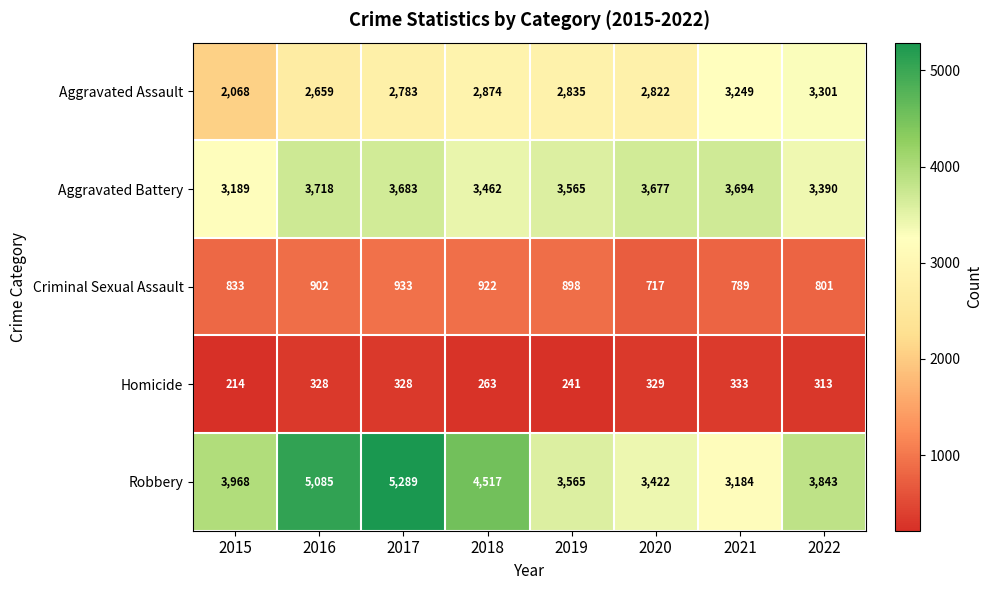

What is the approximate value of Robbery at 2020, to the nearest 10?

3420